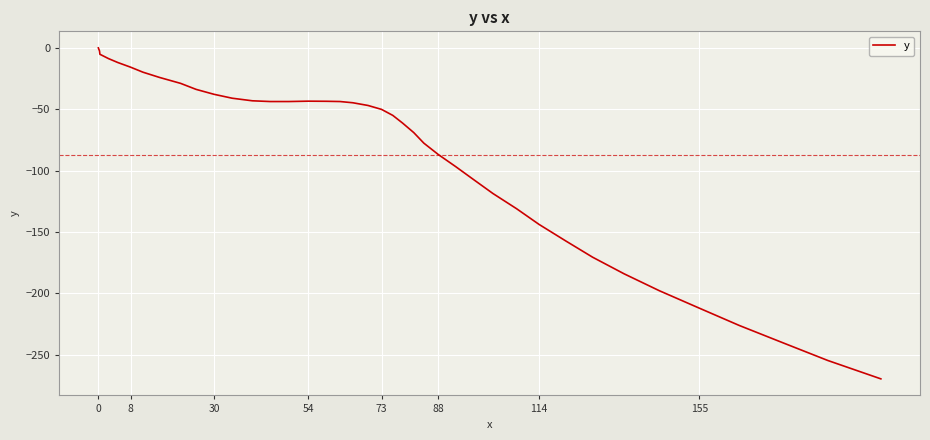

What is the smallest value displayed?

-269.6